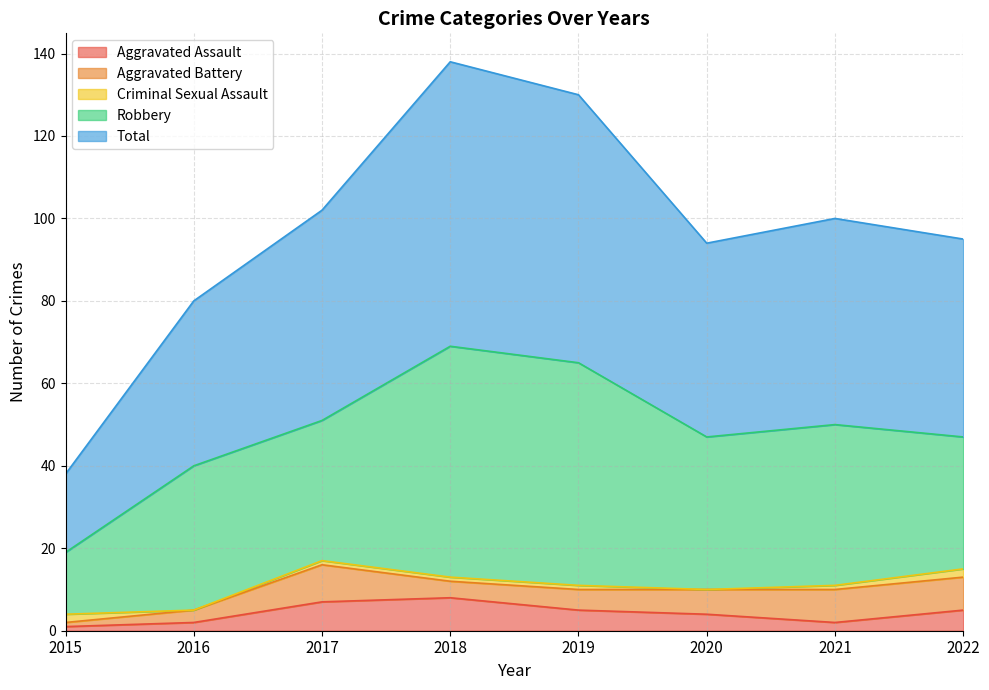

Read the Aggravated Battery value at 2021.

8